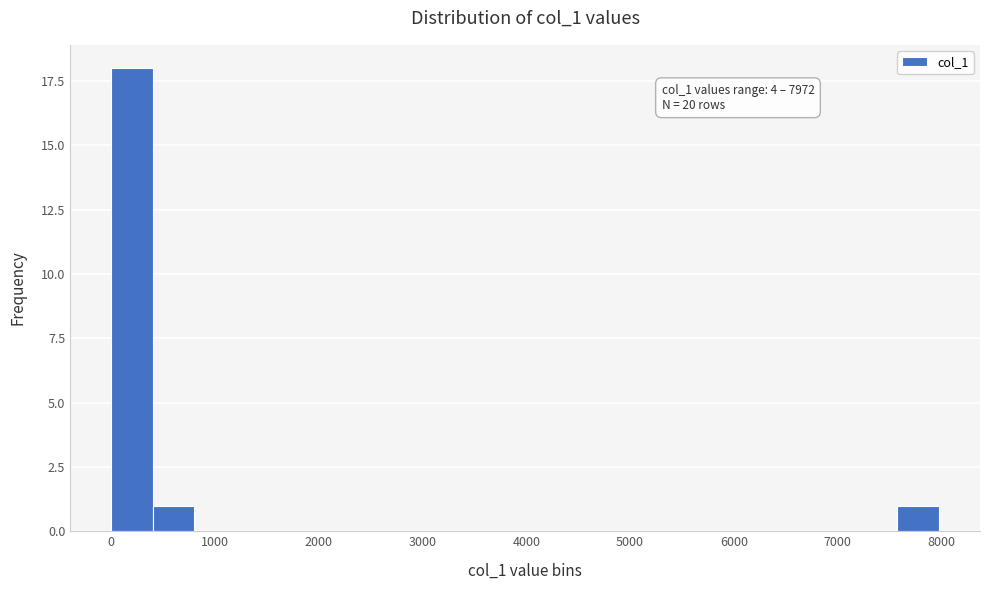

Around what value on the x-axis is the tallest bar? Give the approximate position of its centre, as read against the axis.

200